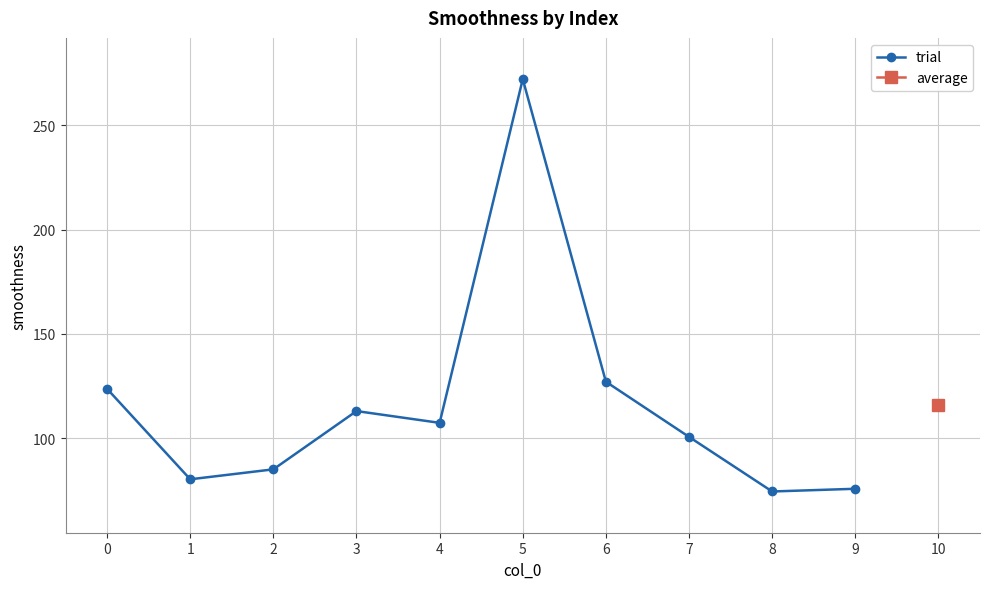

The value at 1 is 80.3. True or false?

True